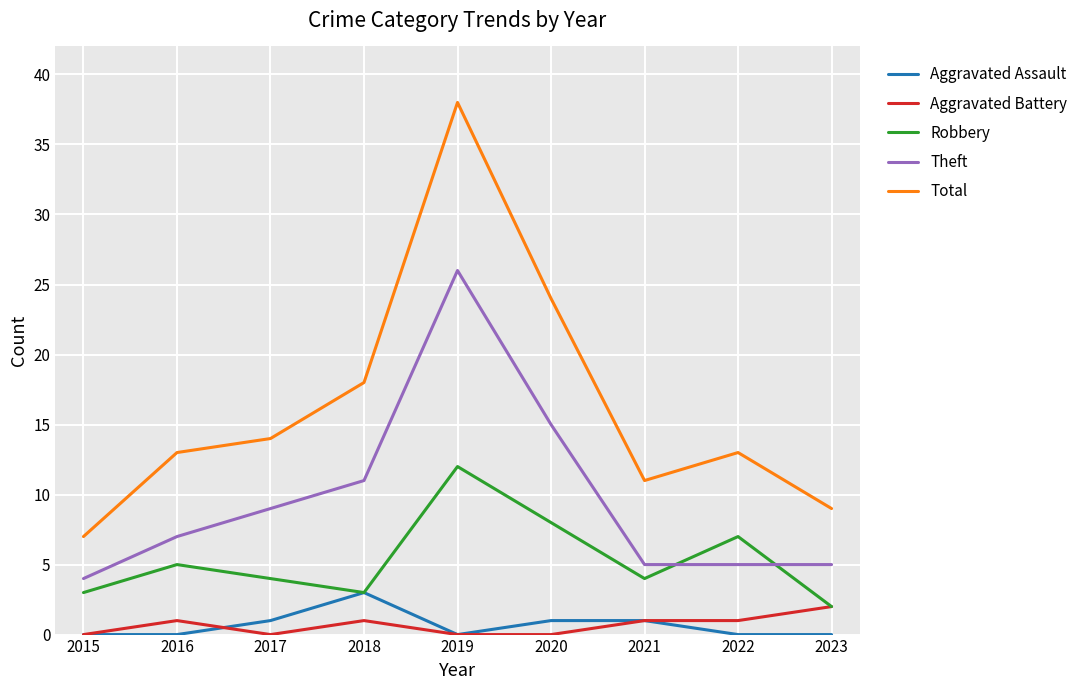

What is the approximate value of Theft at 2017?

9